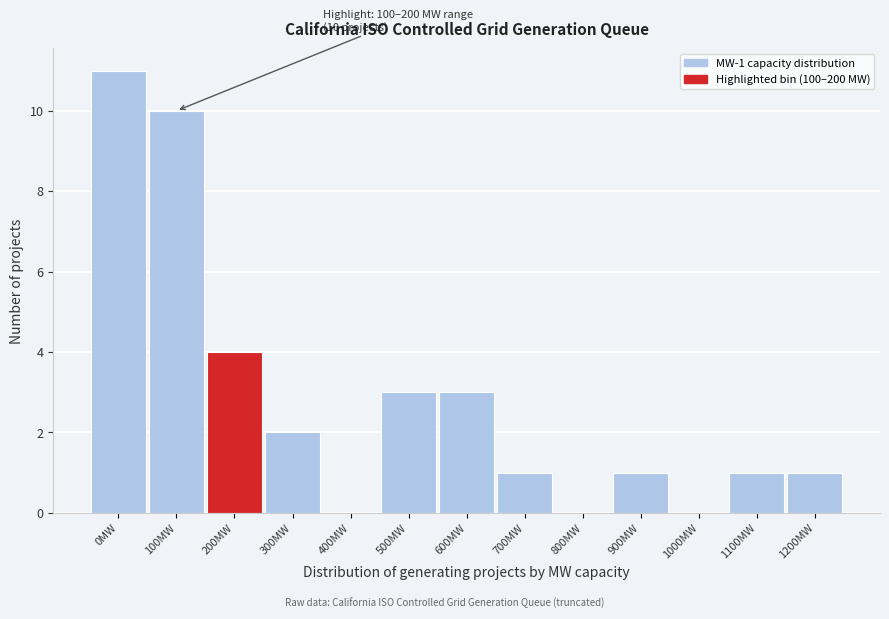

Reading left to right, list all the values displayed in this chart.

0MW=11	100MW=10	200MW=4	300MW=2	400MW=0	500MW=3	600MW=3	700MW=1	800MW=0	900MW=1	1000MW=0	1100MW=1	1200MW=1